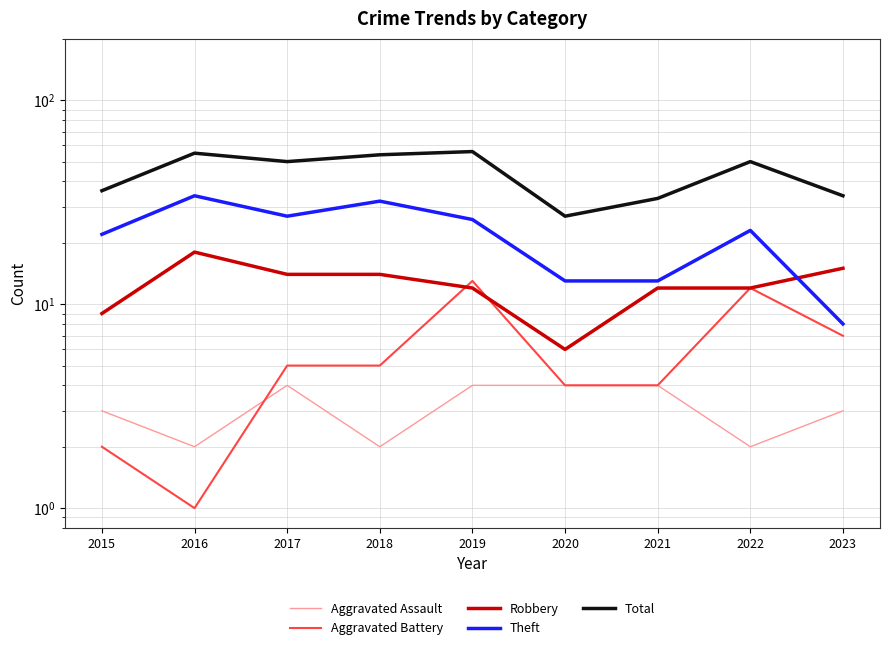

Which label corresponds to the largest value in the chart?

2019